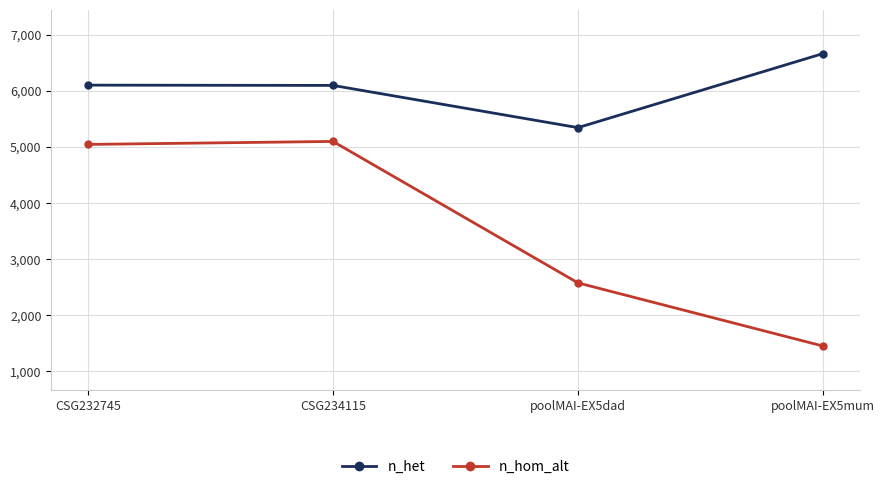

How many data points does each series have?

4